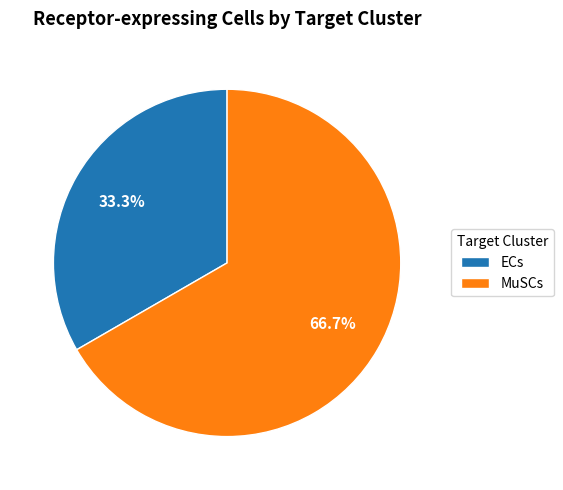

To the nearest percent, what is the difference between the largest and smallest slice percentages?

33%